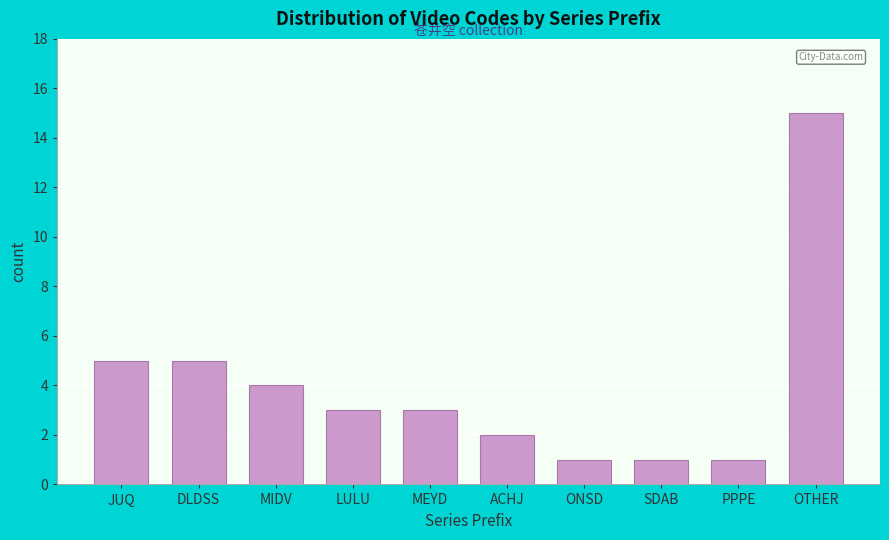

Reading right to left, transcribe all the data shown in this chart.

OTHER=15	PPPE=1	SDAB=1	ONSD=1	ACHJ=2	MEYD=3	LULU=3	MIDV=4	DLDSS=5	JUQ=5